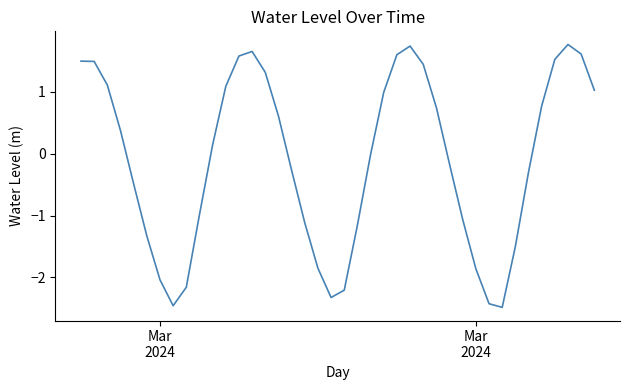

What is the minimum value shown in the chart?

-2.5